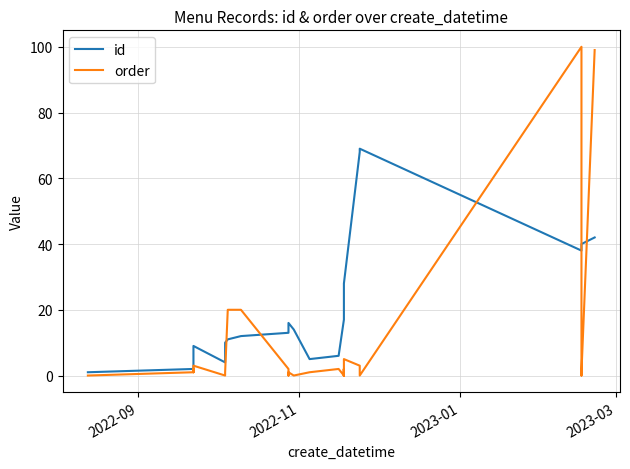

Is the value of id at 29 greater than the value of order at 18?

Yes